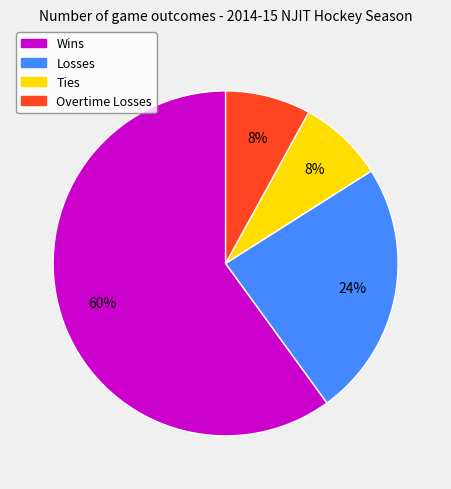

To the nearest percent, what is the difference between the largest and smallest slice percentages?

52%